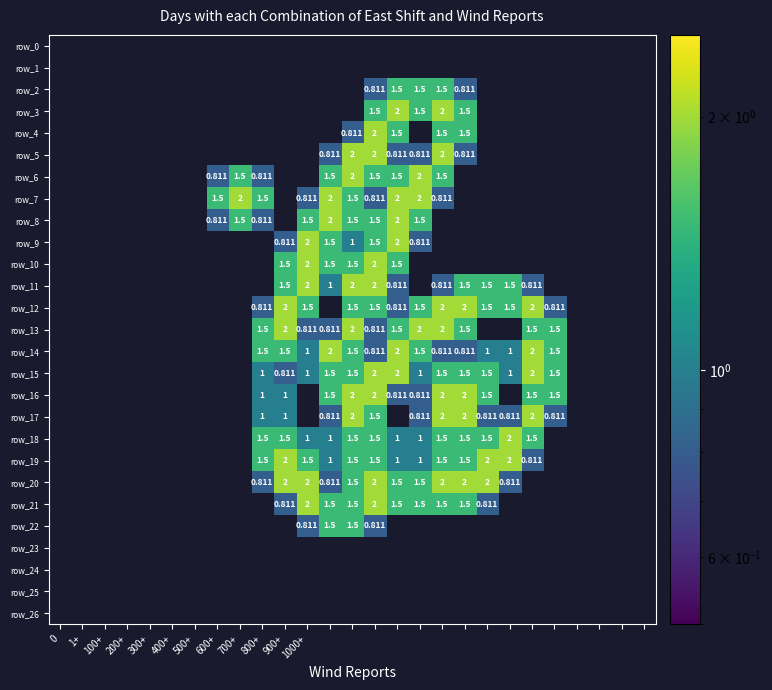

At 12, list the series in order from largest to smallest.

row_7, row_8, row_14, row_6, row_9, row_10, row_15, row_16, row_21, row_22, row_11, row_18, row_19, row_5, row_13, row_17, row_20, row_0, row_1, row_2, row_3, row_4, row_12, row_23, row_24, row_25, row_26